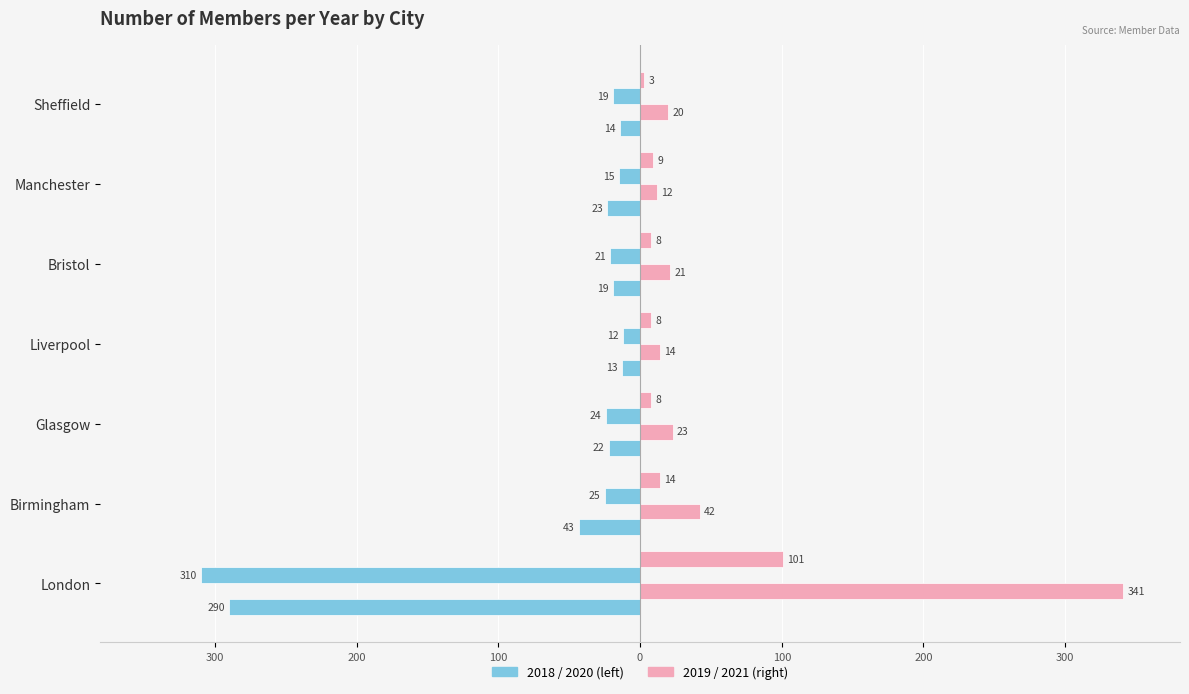

Does the chart contain stacked bars?

No